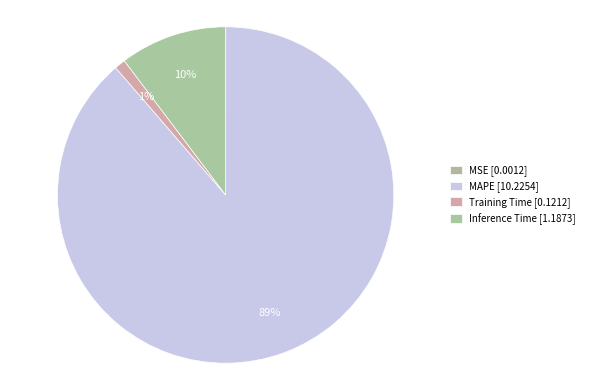

Is there any slice that represents more than half of the pie?

Yes